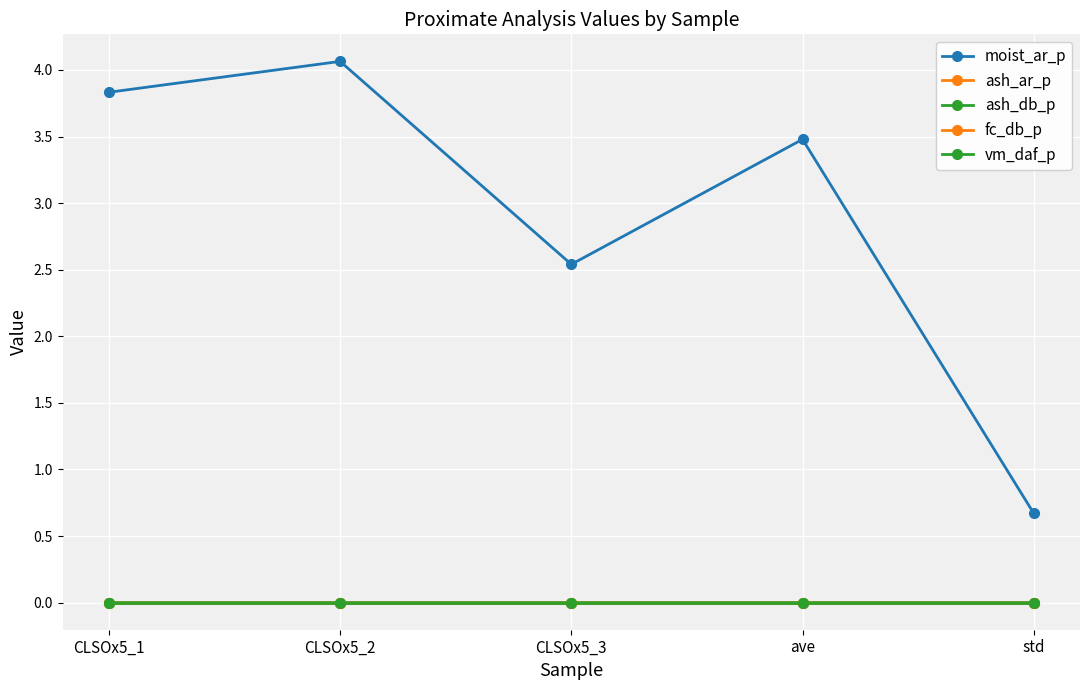

True or false: vm_daf_p and ash_ar_p cross at least once.

False